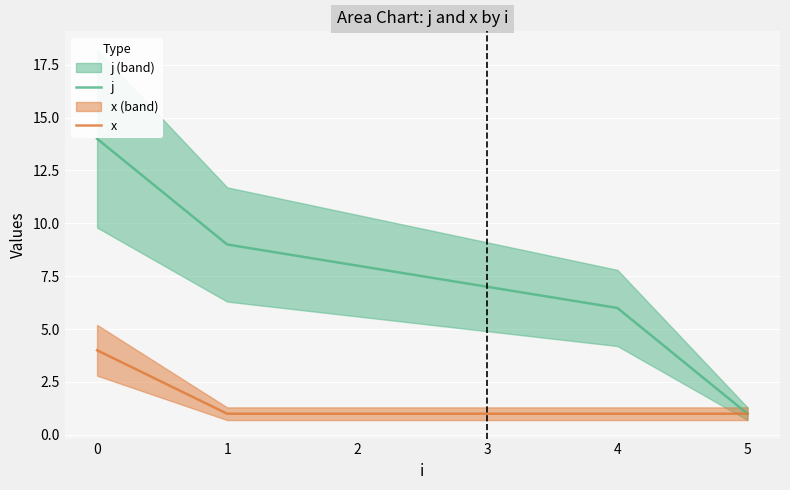

What is the difference between the highest and lowest values at 2?

7